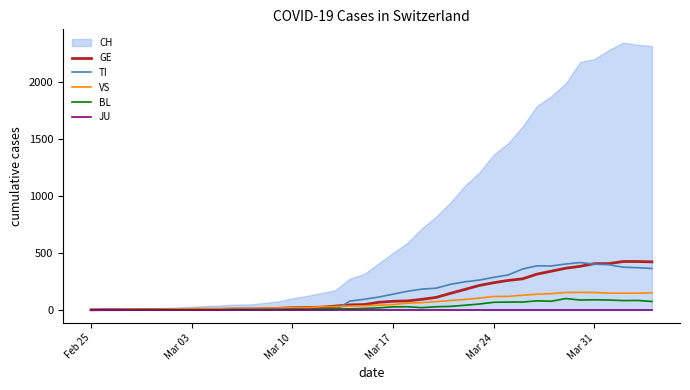

The value of GE at Mar 24 is 83. True or false?

False